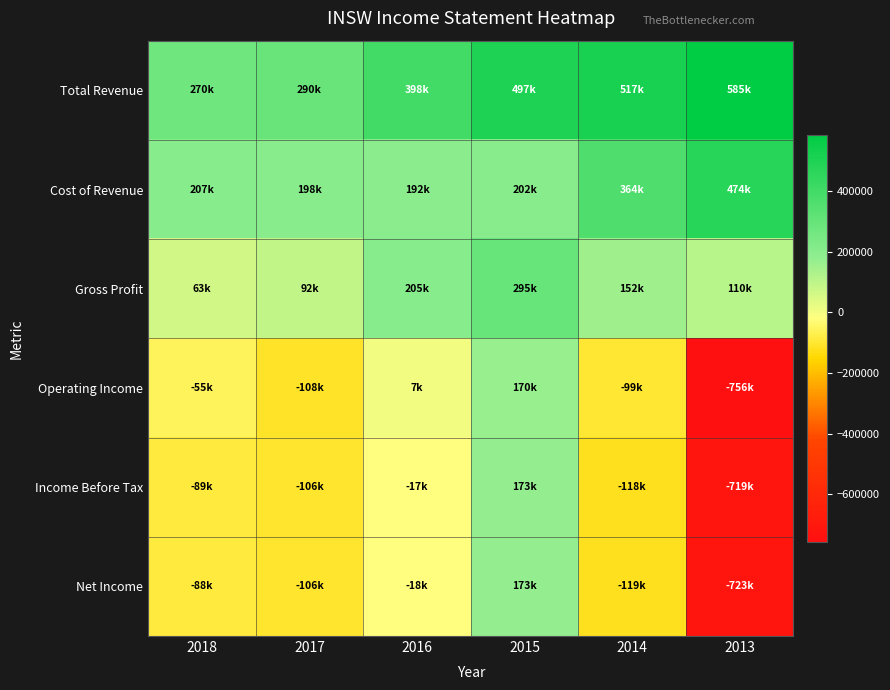

Which has a higher value, 2014 or 2018?

2014